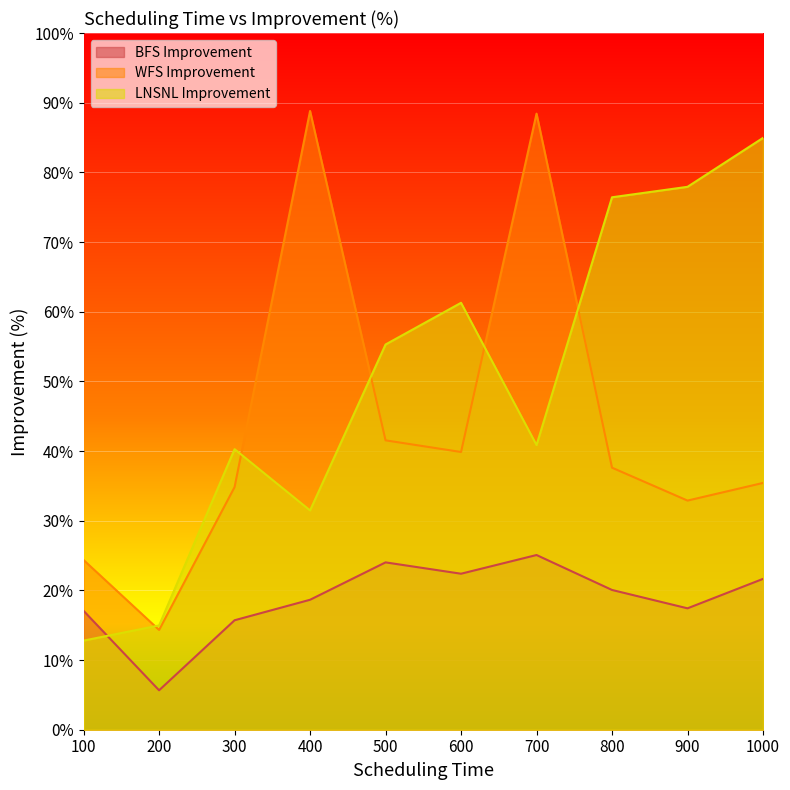

Reading left to right, extract all data points from this chart.

BFS Improvement: 100=17.1	200=5.7	300=15.7	400=18.7	500=24.0	600=22.4	700=25.1	800=20.1	900=17.4	1000=21.6
WFS Improvement: 100=24.4	200=14.3	300=34.8	400=88.8	500=41.5	600=39.9	700=88.4	800=37.6	900=32.9	1000=35.4
LNSNL Improvement: 100=12.8	200=15.0	300=40.3	400=31.5	500=55.3	600=61.3	700=40.9	800=76.4	900=77.9	1000=84.9